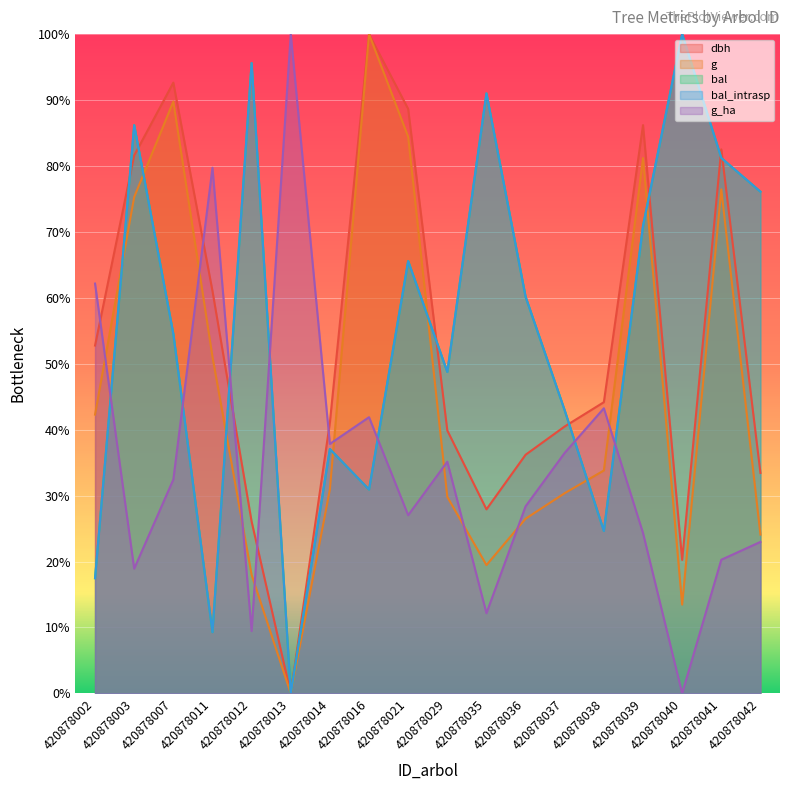

How many data points in bal_intrasp are above 0?

17